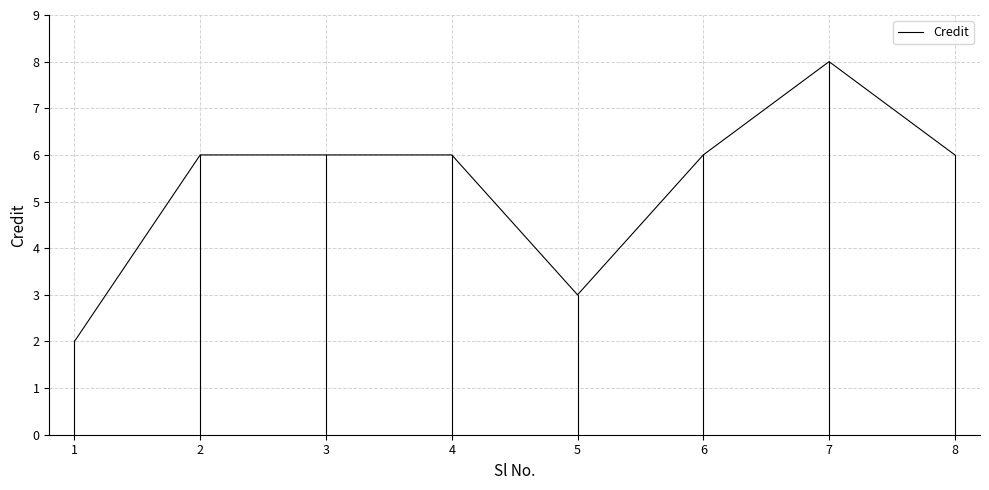

Is it true that the value at 3 is 10?

False